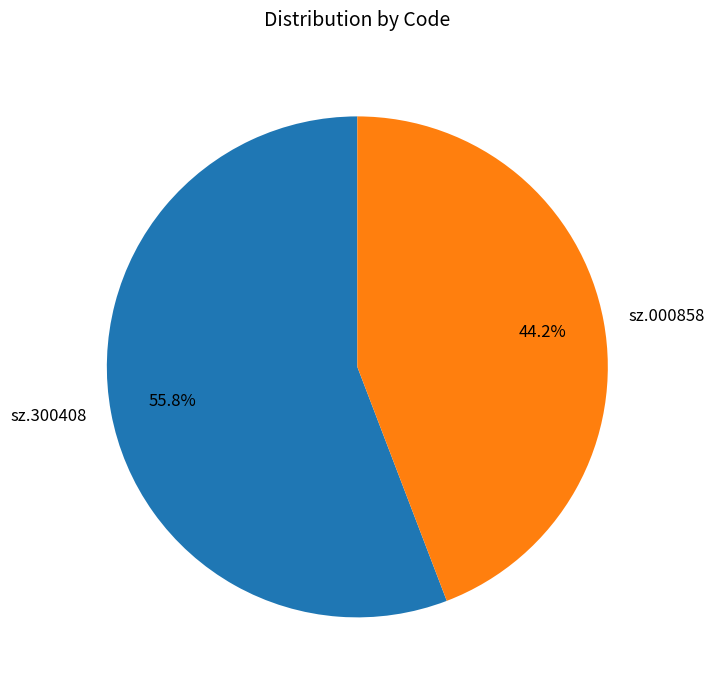

What is the total percentage of sz.300408 and sz.000858?

100.0%